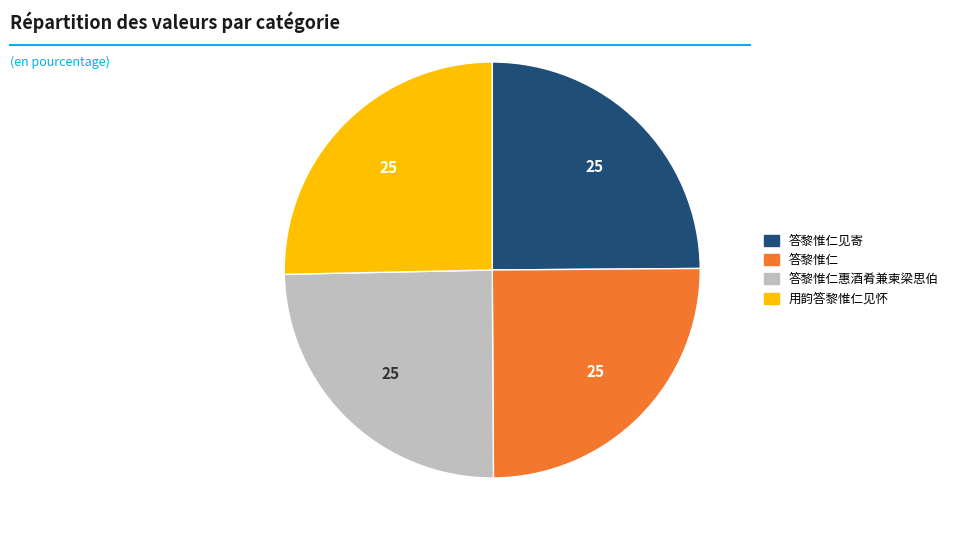

True or false: 用韵答黎惟仁见怀 accounts for 32% of the total.

False